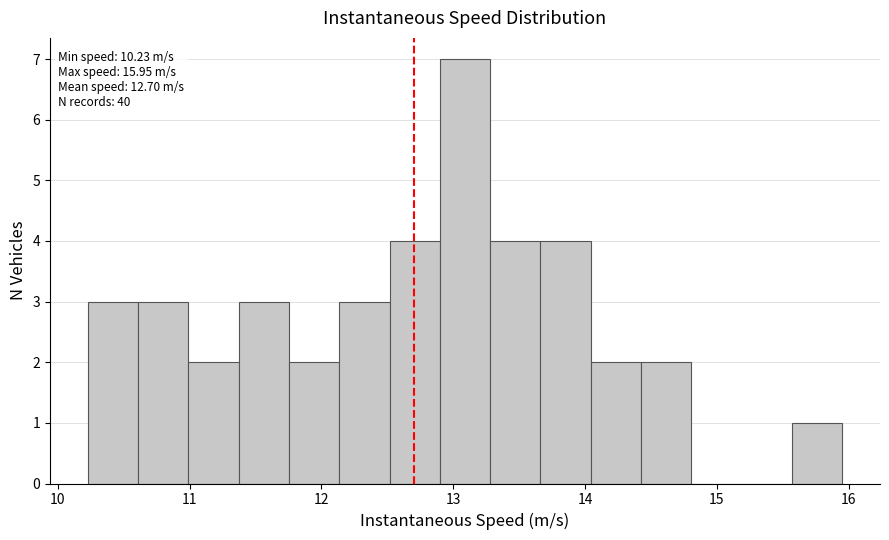

Around what value on the x-axis is the tallest bar? Give the approximate position of its centre, as read against the axis.

13.1